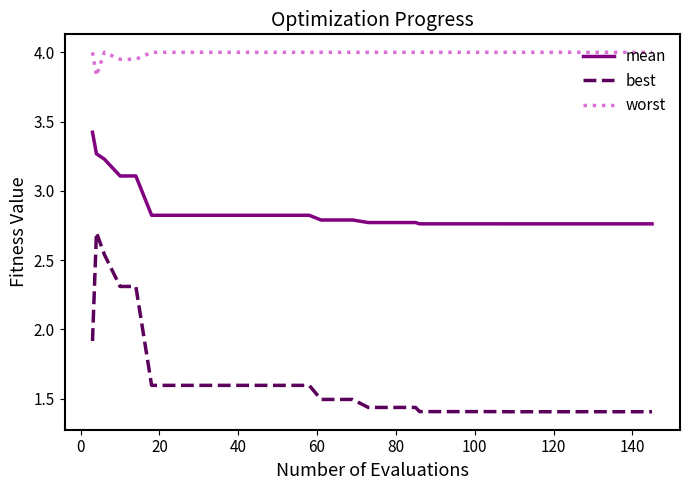

Which series has the largest range (max minus min)?

best